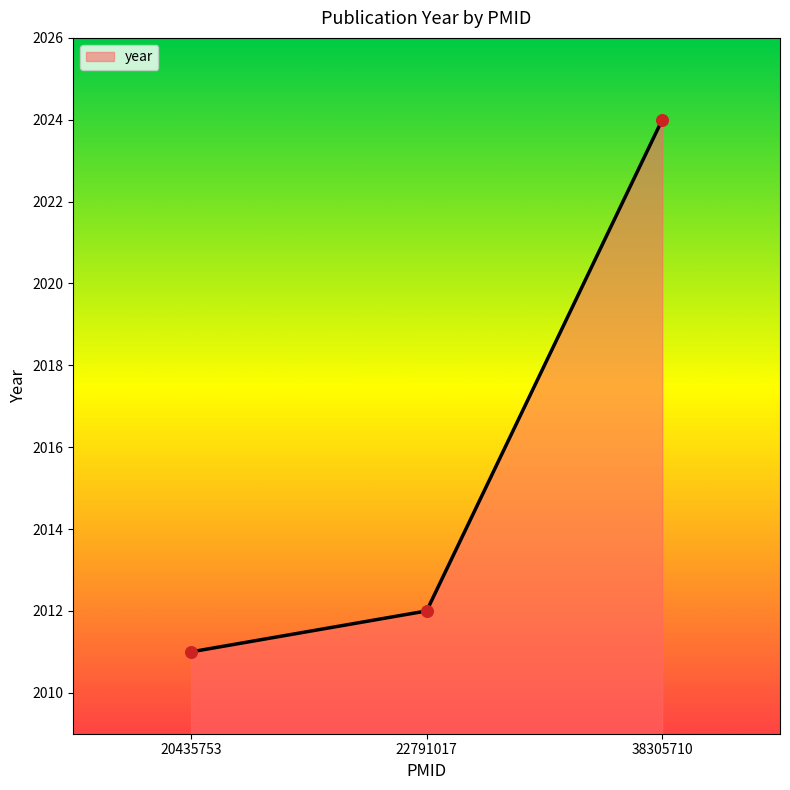

Which has a higher value, 22791017 or 38305710?

38305710